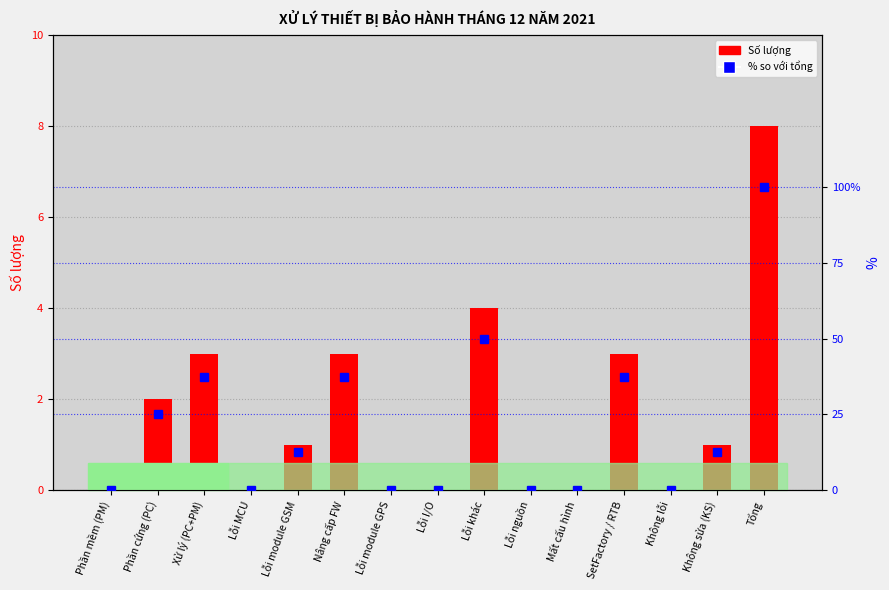

Reading right to left, what are all the values shown in this chart?

Số lượng: Tổng=8.0	Không sửa (KS)=1.0	Không lỗi=0.0	SetFactory / RTB=3.0	Mất cấu hình=0.0	Lỗi nguồn=0.0	Lỗi khác=4.0	Lỗi I/O=0.0	Lỗi module GPS=0.0	Nâng cấp FW=3.0	Lỗi module GSM=1.0	Lỗi MCU=0.0	Xử lý (PC+PM)=3.0	Phần cứng (PC)=2.0	Phần mềm (PM)=0.0
% so với tổng: Tổng=100.0	Không sửa (KS)=12.5	Không lỗi=0.0	SetFactory / RTB=37.5	Mất cấu hình=0.0	Lỗi nguồn=0.0	Lỗi khác=50.0	Lỗi I/O=0.0	Lỗi module GPS=0.0	Nâng cấp FW=37.5	Lỗi module GSM=12.5	Lỗi MCU=0.0	Xử lý (PC+PM)=37.5	Phần cứng (PC)=25.0	Phần mềm (PM)=0.0